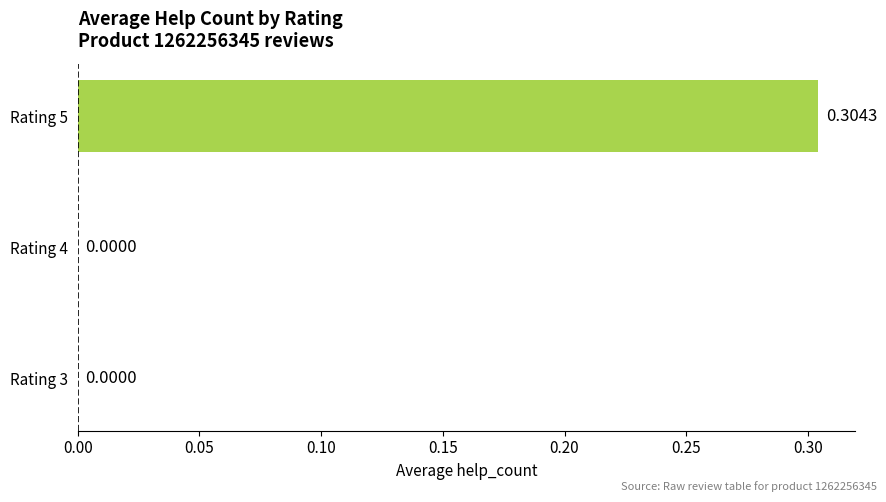

What is the change in value from Rating 4 to Rating 5?

+0.3